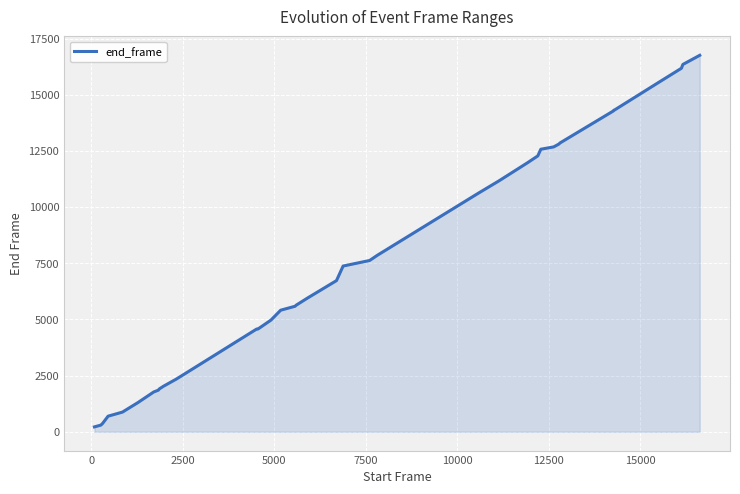

What is the greatest value displayed?

16756